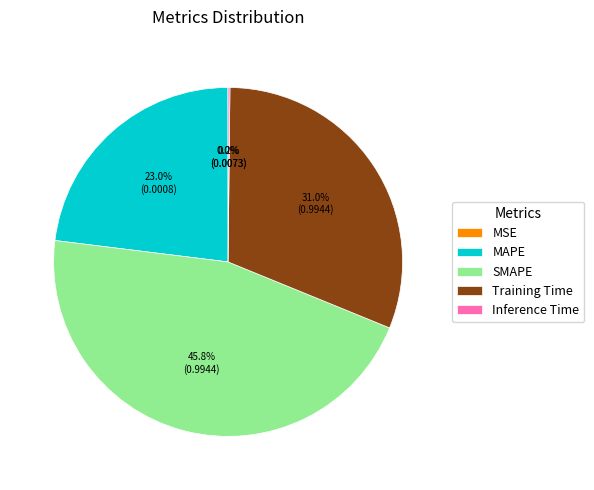

Is it true that MAPE is 15% of the pie?

False